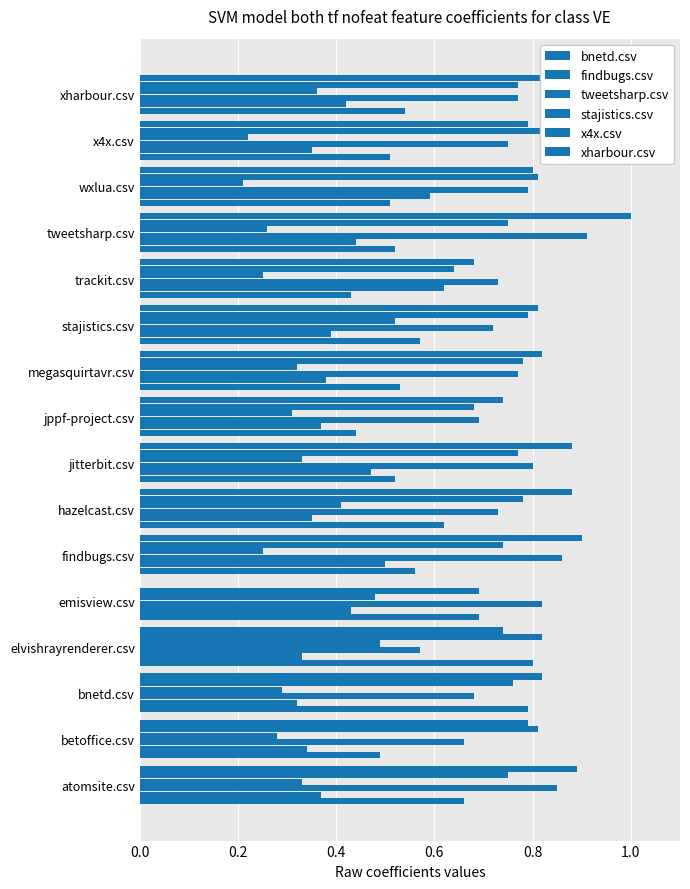

Count the stajistics.csv values in the range 0 to 1.

16